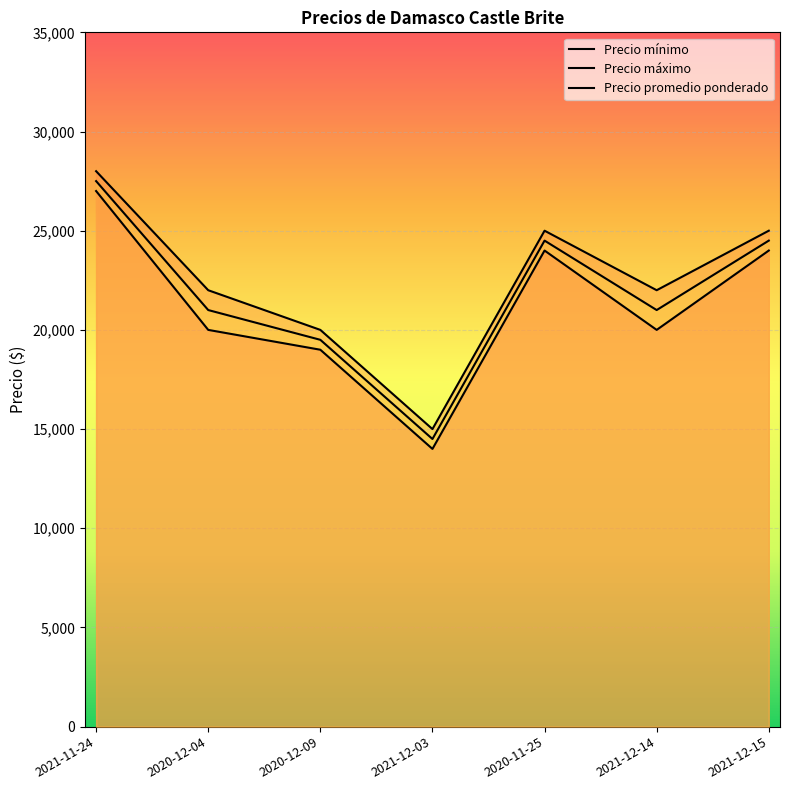

What is the sum of all Precio promedio ponderado values?

152500